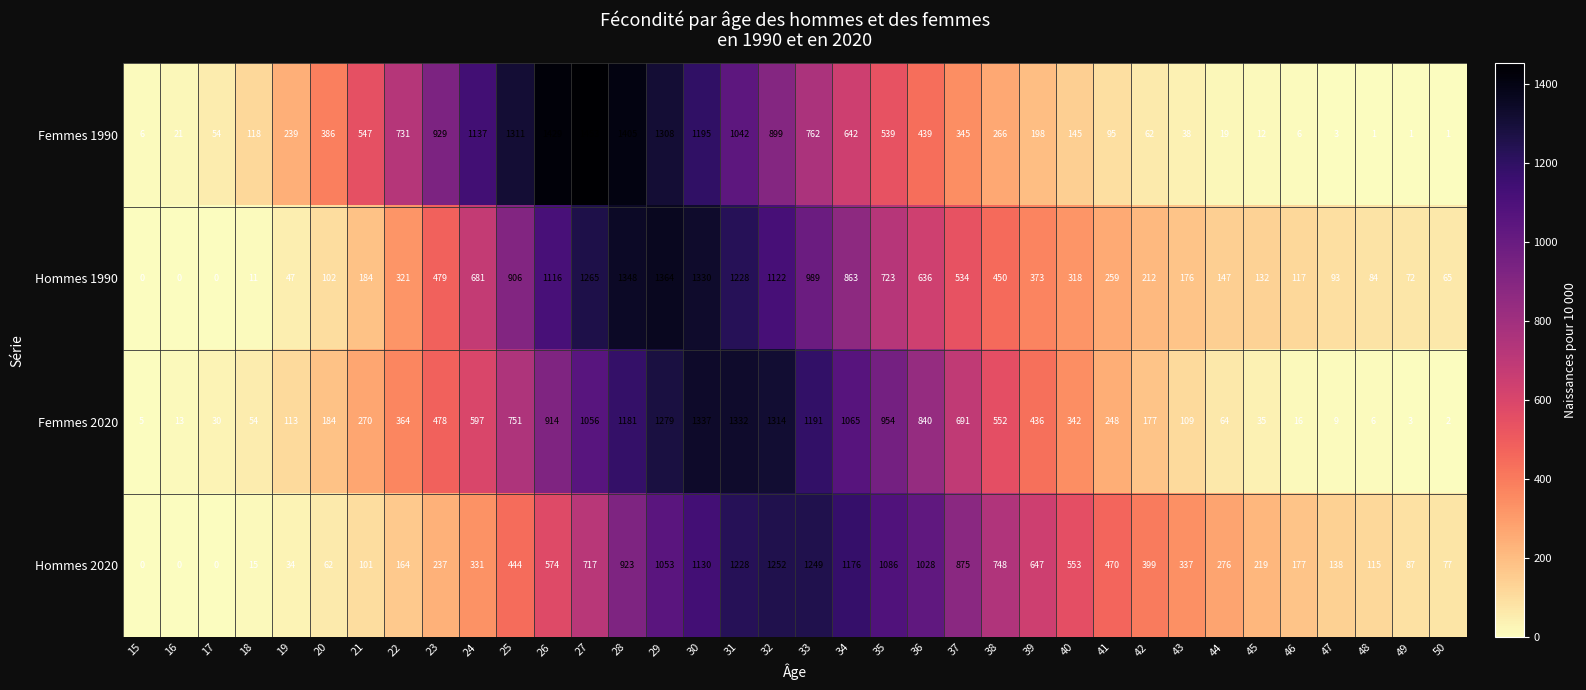

At which label is Hommes 2020 closest to 626?

39